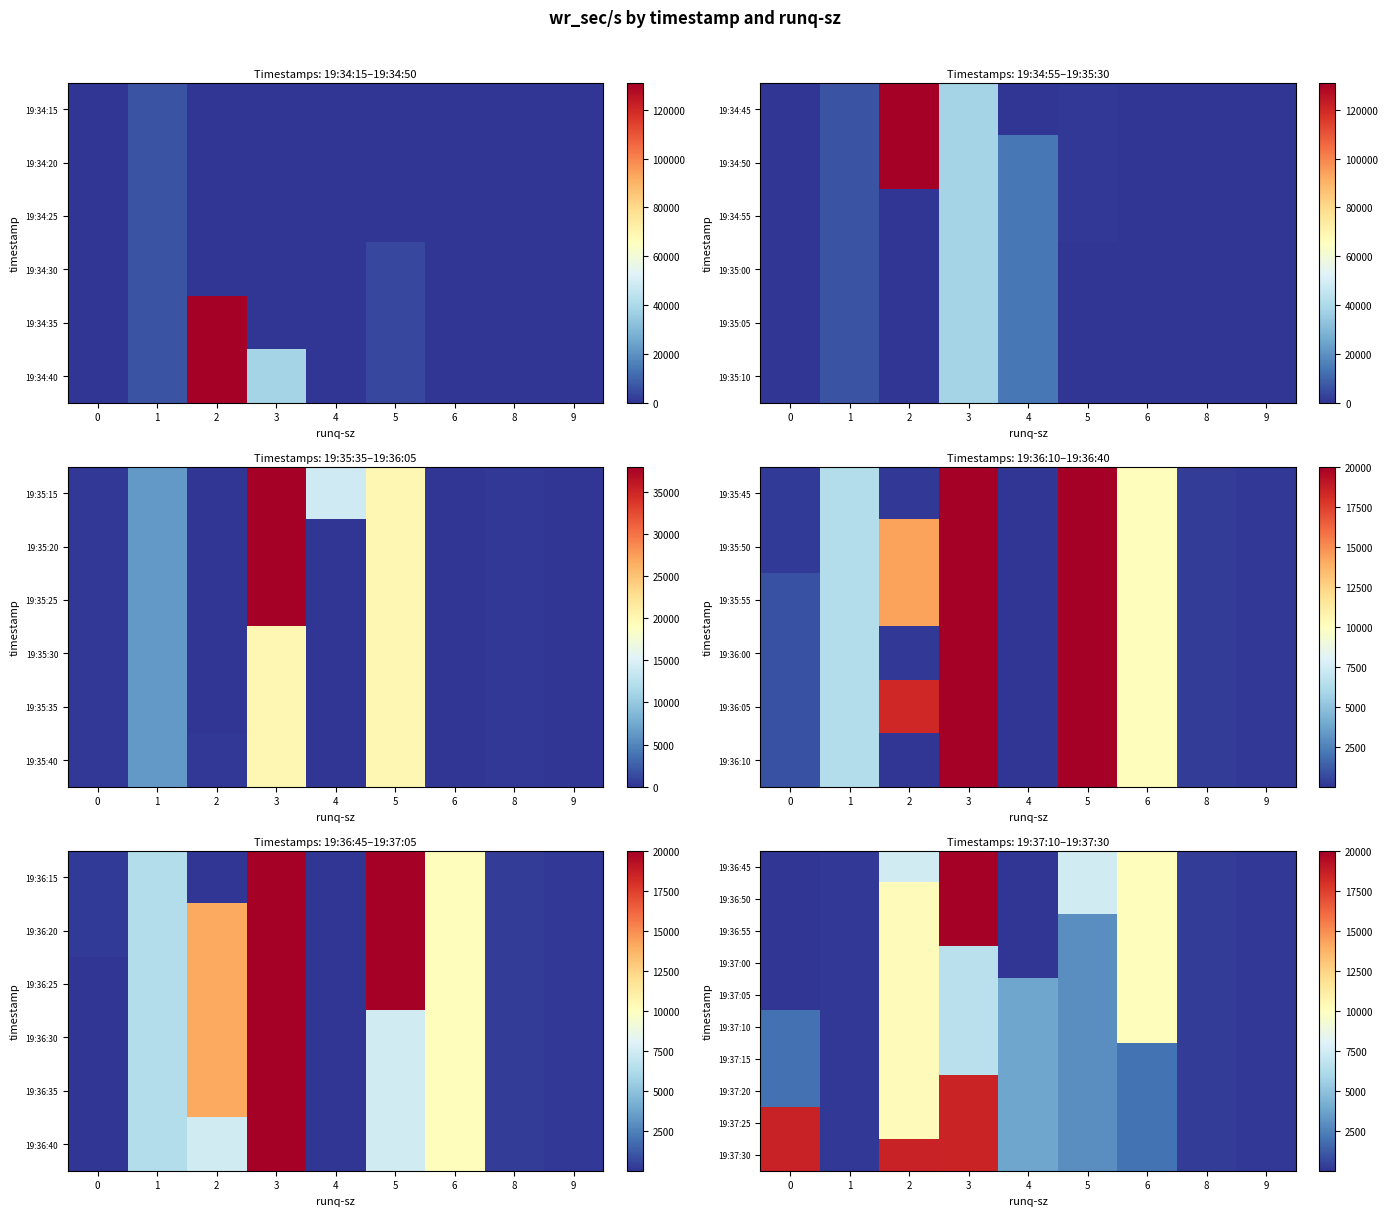

Reading left to right, extract all data points from this chart.

row_0: 0=64.0	1=102.4	2=7446.4	3=20012.8	4=20.8	5=7475.2	6=10115.2	8=286.4	9=115.2
row_1: 0=64.0	1=102.4	2=10224.0	3=20012.8	4=20.8	5=7475.2	6=10115.2	8=286.4	9=115.2
row_2: 0=64.0	1=102.4	2=10224.0	3=20012.8	4=20.8	5=2918.4	6=10115.2	8=286.4	9=115.2
row_3: 0=64.0	1=102.4	2=10224.0	3=6592.0	4=20.8	5=2918.4	6=10115.2	8=286.4	9=115.2
row_4: 0=64.0	1=102.4	2=10224.0	3=6592.0	4=3790.4	5=2918.4	6=10115.2	8=286.4	9=115.2
row_5: 0=1945.6	1=102.4	2=10224.0	3=6592.0	4=3790.4	5=2918.4	6=10115.2	8=286.4	9=115.2
row_6: 0=1945.6	1=102.4	2=10224.0	3=6592.0	4=3790.4	5=2918.4	6=1995.2	8=286.4	9=115.2
row_7: 0=1945.6	1=102.4	2=10224.0	3=18515.2	4=3790.4	5=2918.4	6=1995.2	8=286.4	9=115.2
row_8: 0=18606.4	1=102.4	2=10224.0	3=18515.2	4=3790.4	5=2918.4	6=1995.2	8=286.4	9=115.2
row_9: 0=18606.4	1=102.4	2=18576.0	3=18515.2	4=3790.4	5=2918.4	6=1995.2	8=286.4	9=115.2